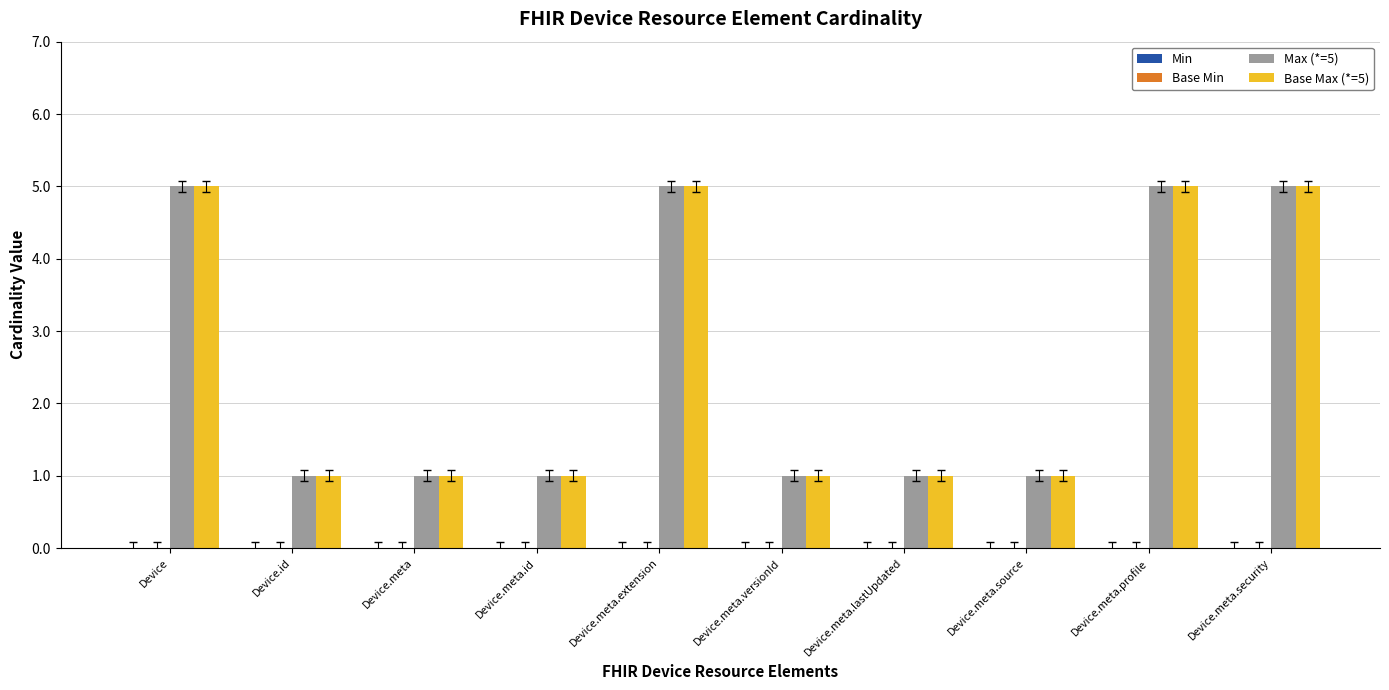

What position from the right is Device.meta.profile?

2